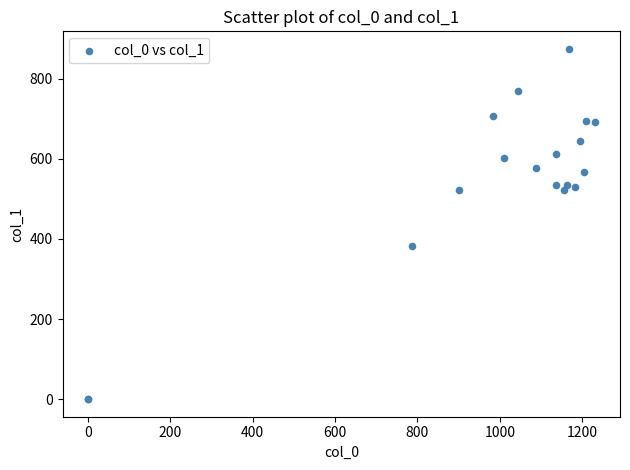

What Y value in the scatter plot is closest to 437?

381.4